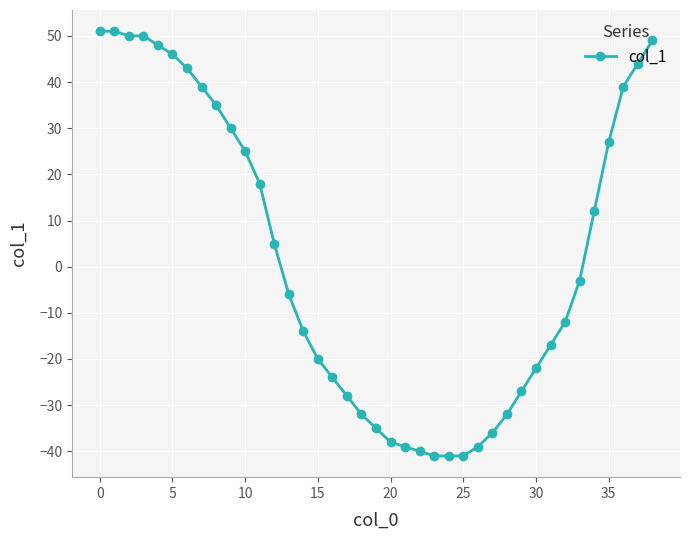

What is the value of the 37th point from the left?

39